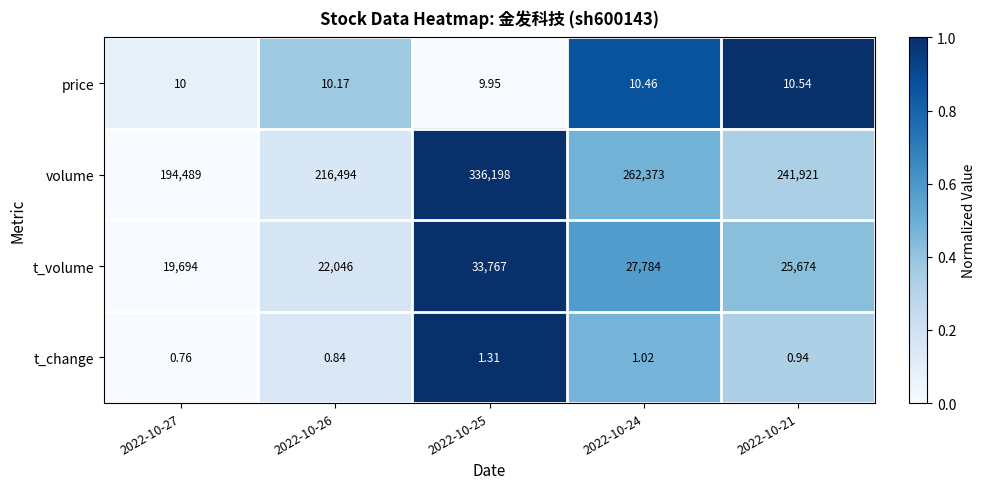

Which series has the widest spread of values?

volume